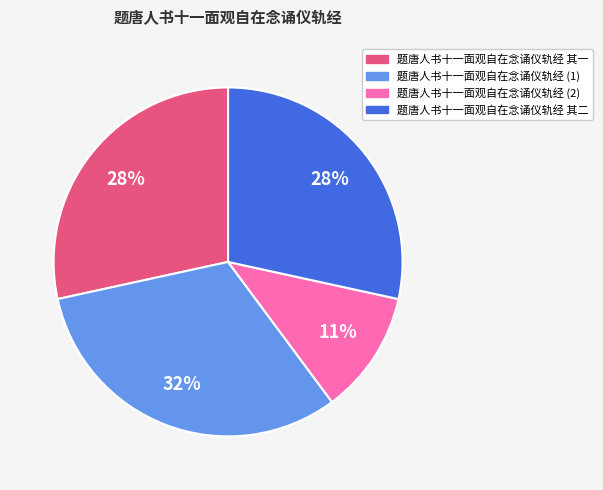

Between 题唐人书十一面观自在念诵仪轨经 (1) and 题唐人书十一面观自在念诵仪轨经 其二, which is larger?

题唐人书十一面观自在念诵仪轨经 (1)